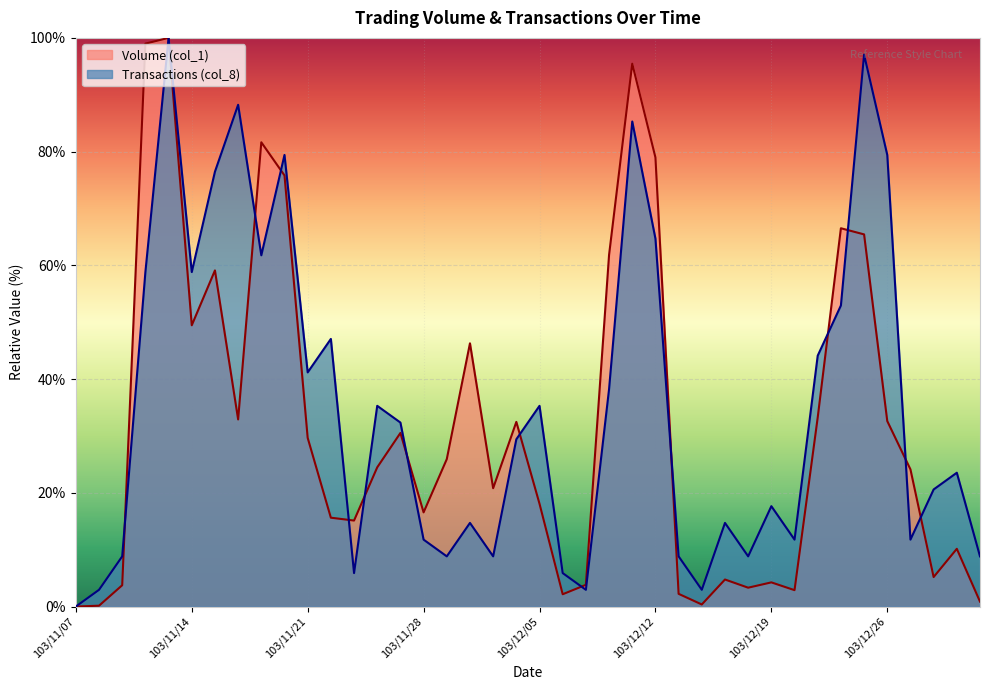

What are all the series names shown in the legend?

Volume (col_1), Transactions (col_8)